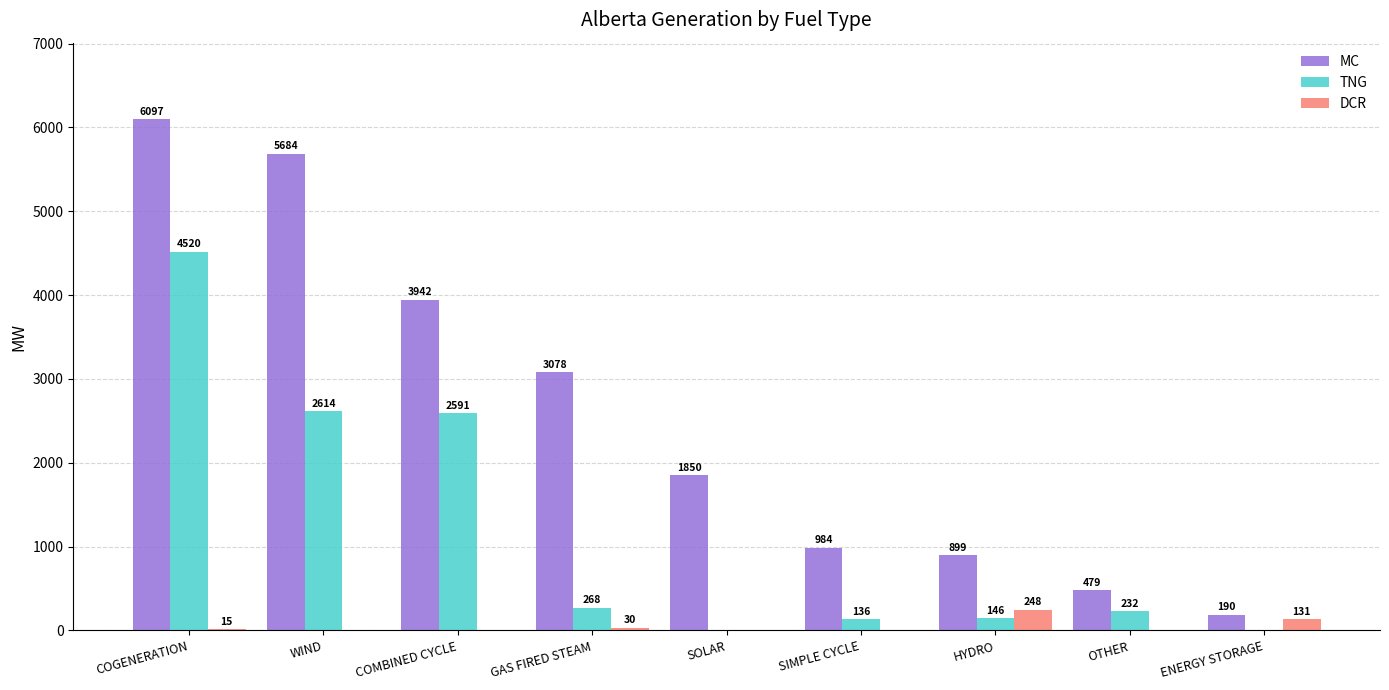

At which label does TNG first exceed 232?

COGENERATION